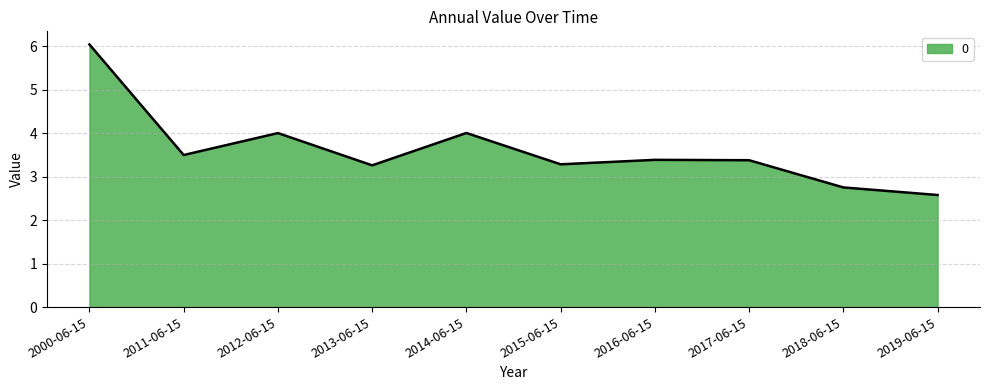

Reading left to right, extract all data points from this chart.

2000-06-15=6.0	2011-06-15=3.5	2012-06-15=4.0	2013-06-15=3.3	2014-06-15=4.0	2015-06-15=3.3	2016-06-15=3.4	2017-06-15=3.4	2018-06-15=2.8	2019-06-15=2.6